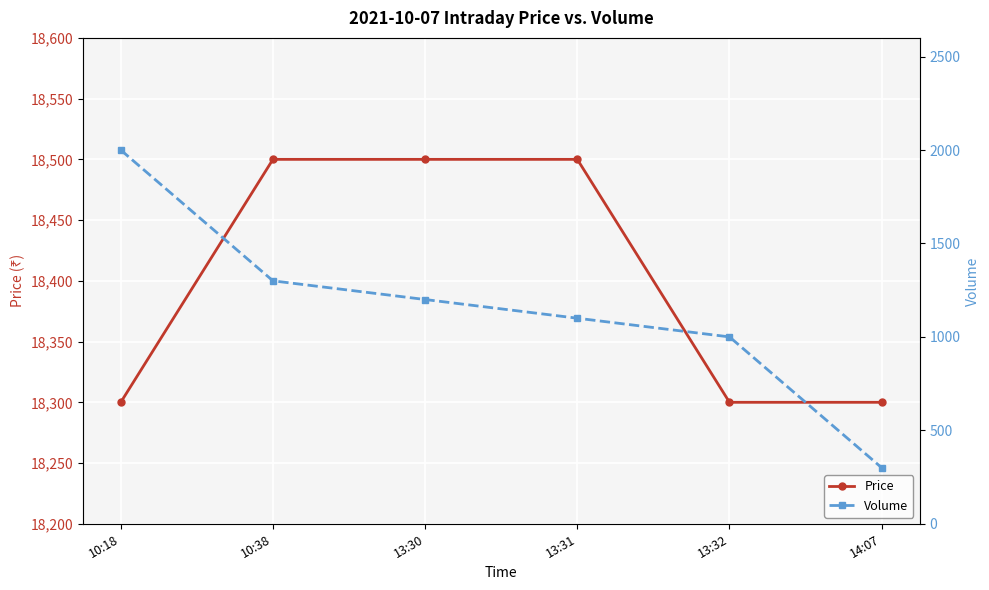

Reading left to right, what are all the values shown in this chart?

Price: 10:18=18300	10:38=18500	13:30=18500	13:31=18500	13:32=18300	14:07=18300
Volume: 10:18=2000	10:38=1300	13:30=1200	13:31=1100	13:32=1000	14:07=300